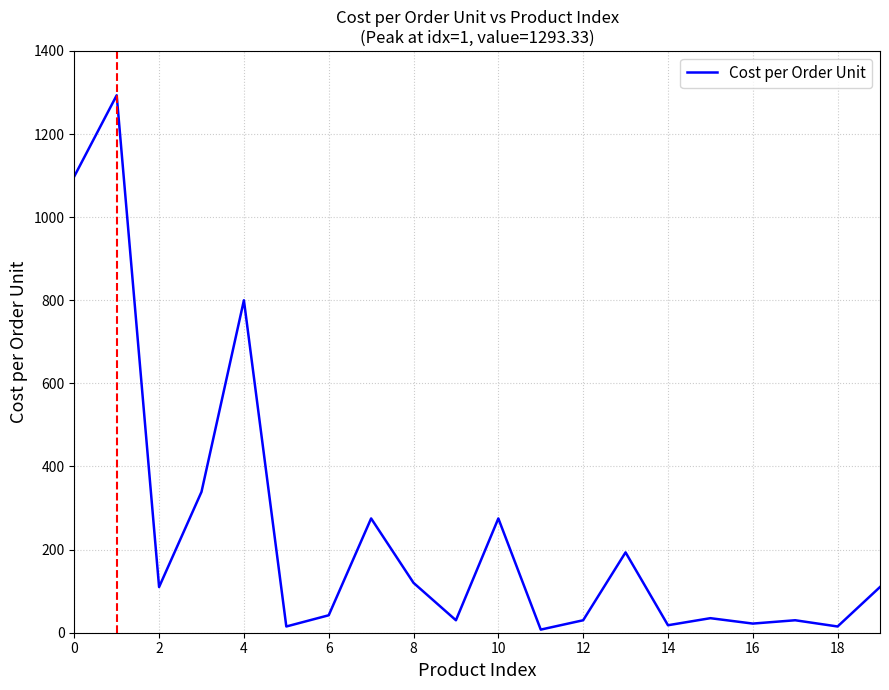

What is the difference between the maximum and minimum values?

1285.8